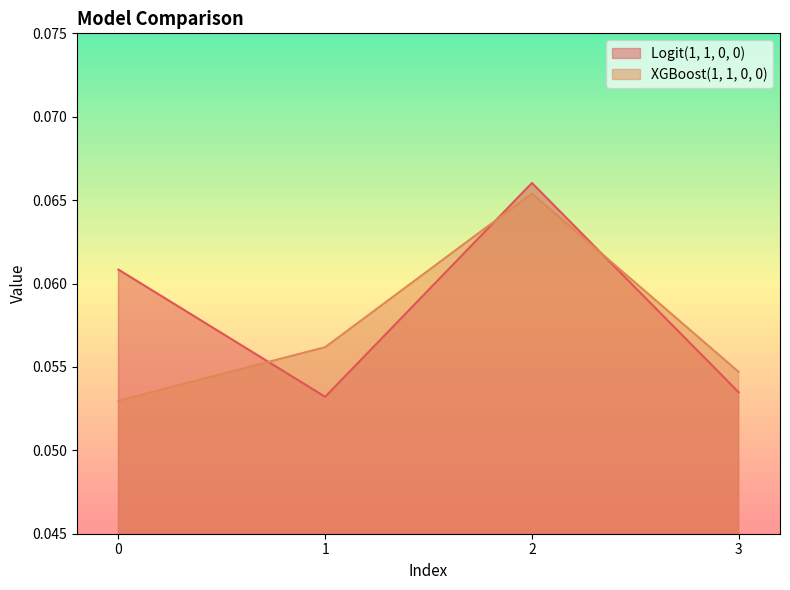

What is the average value of the XGBoost(1, 1, 0, 0) series?

0.1